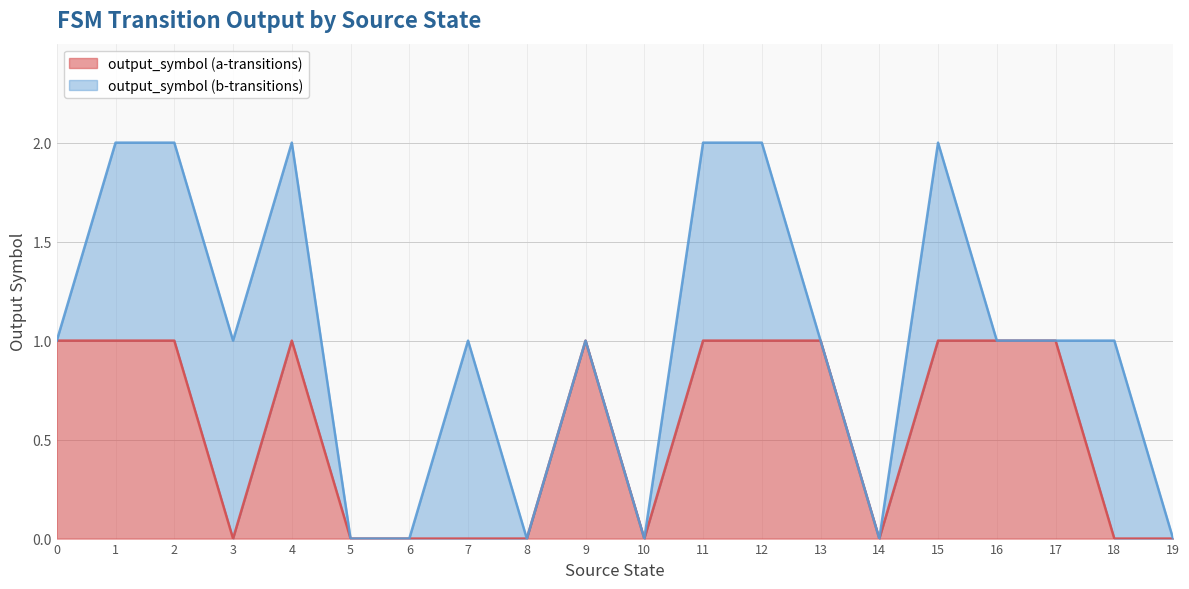

What is the average value?

1